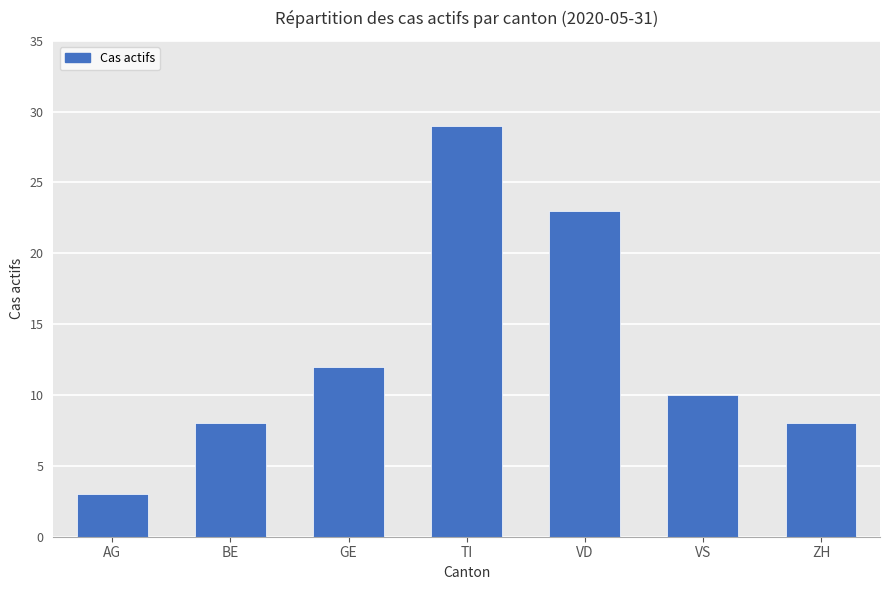

At which category does the chart reach its peak across all series?

TI